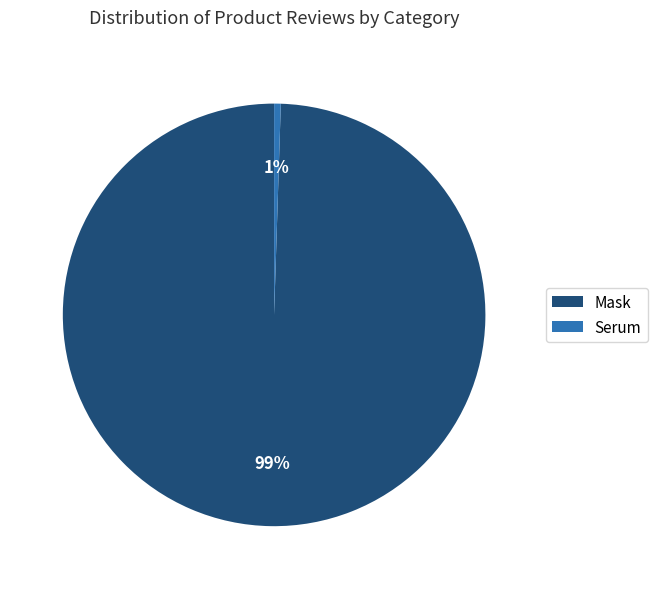

To the nearest percent, what is the combined percentage of Serum and Mask?

100%